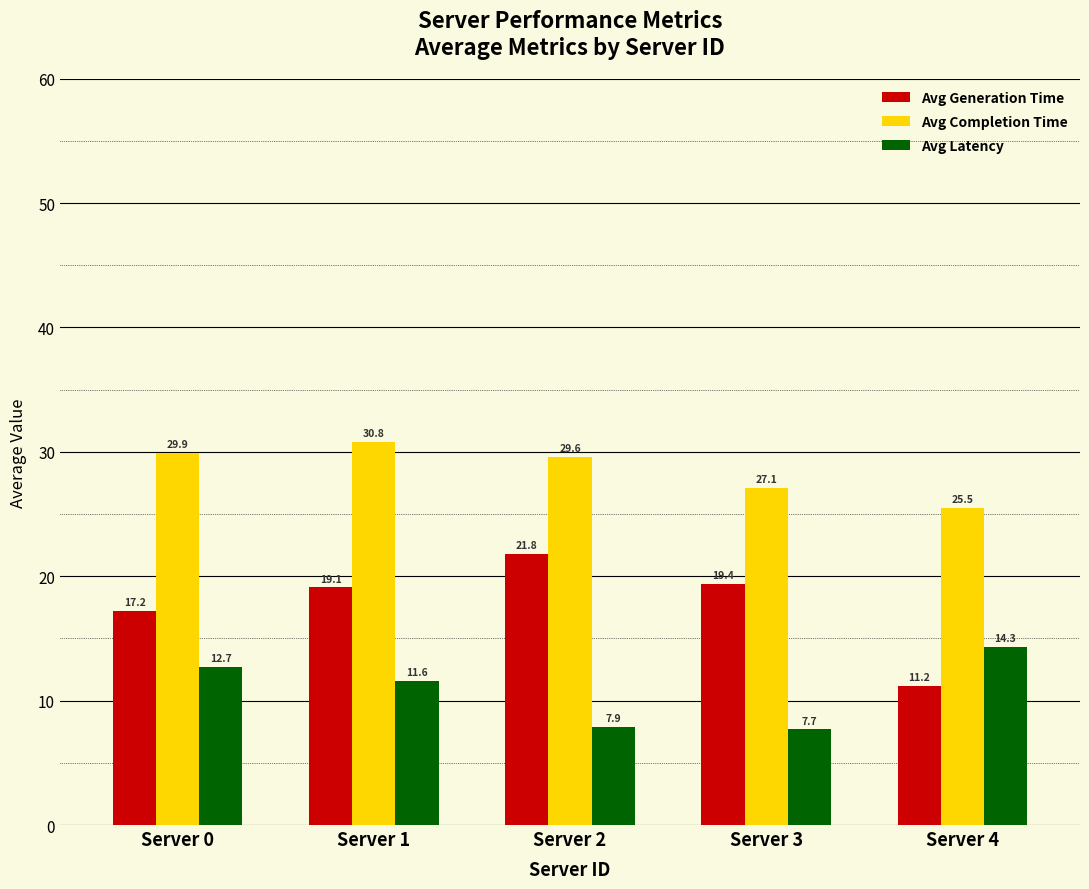

What is the sum of the Avg Completion Time values at Server 1 and Server 3?

57.9